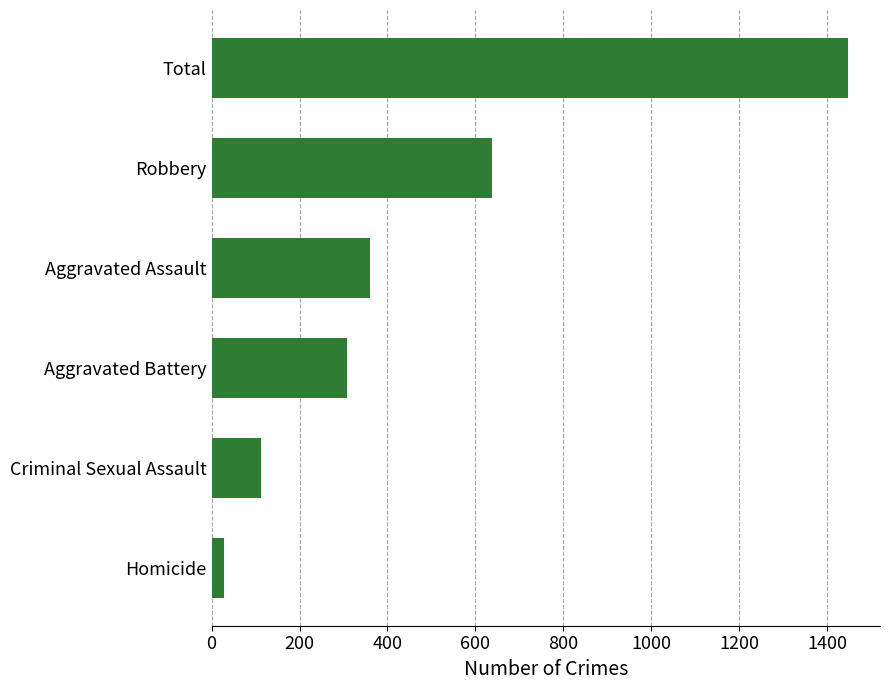

Which category has the lowest value across all series?

Homicide